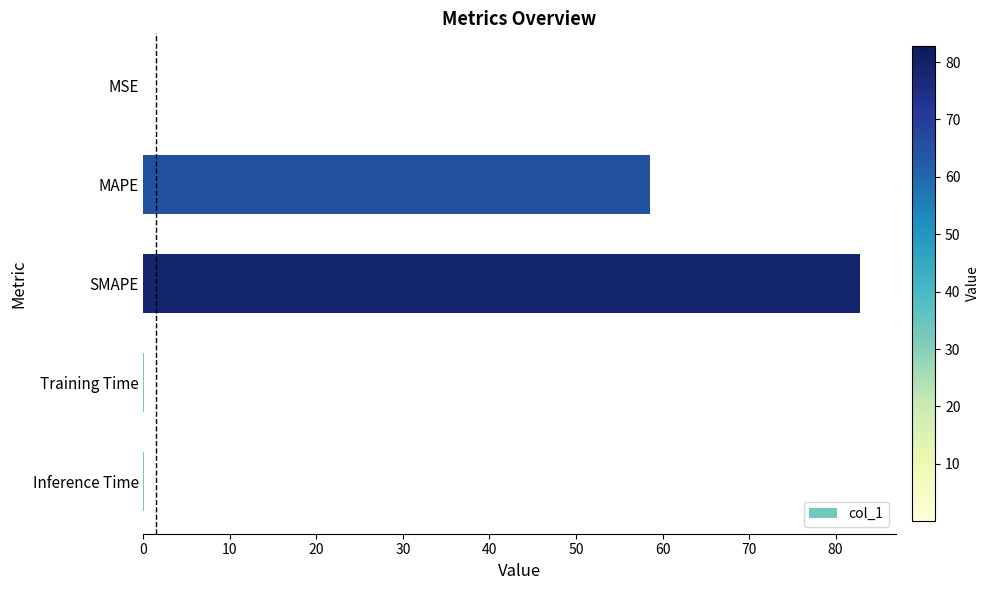

Which label corresponds to the largest value in the chart?

SMAPE